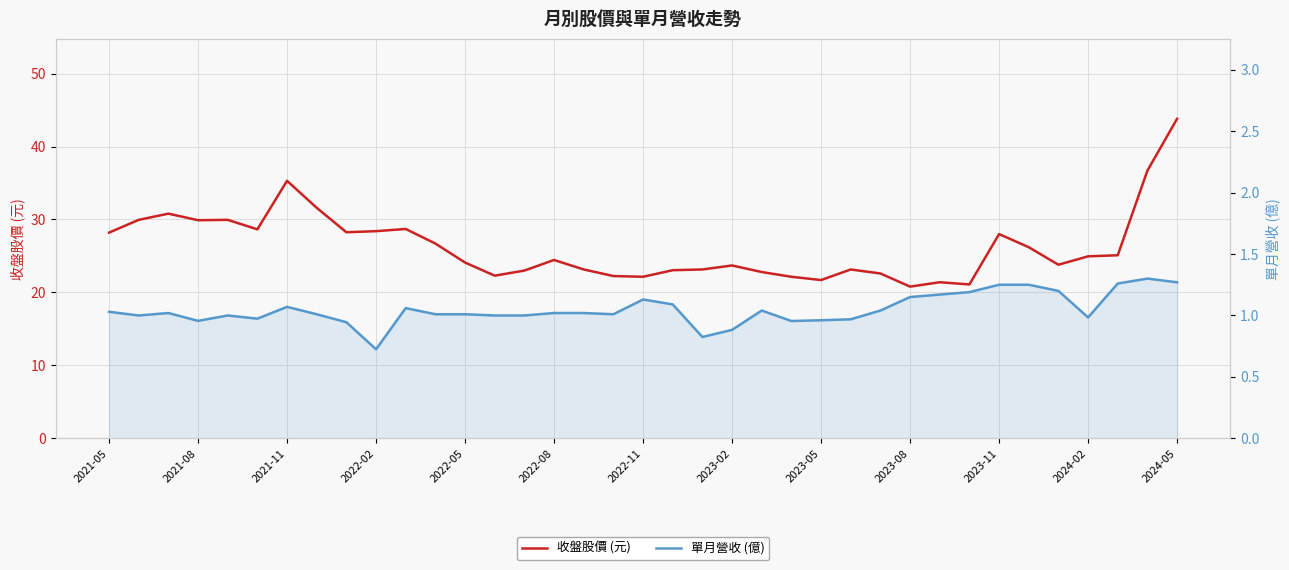

Is this an area chart (filled region under the line)?

No